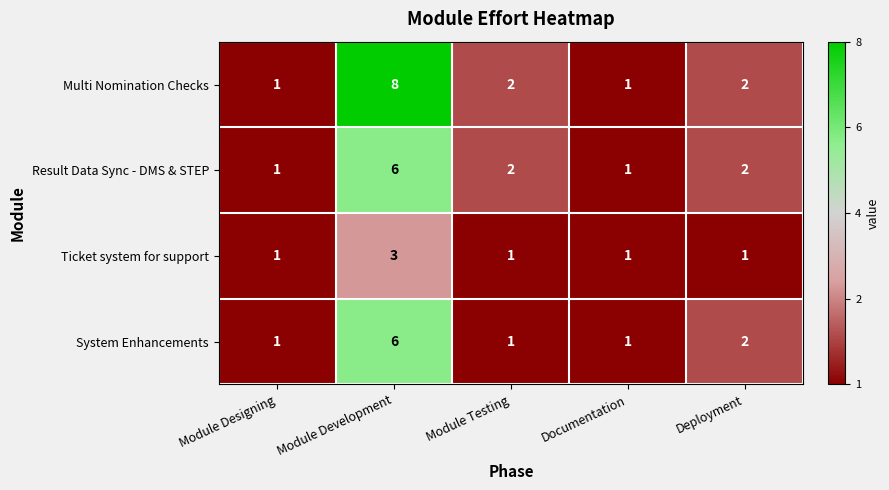

What is the total value across all series at Deployment?

7